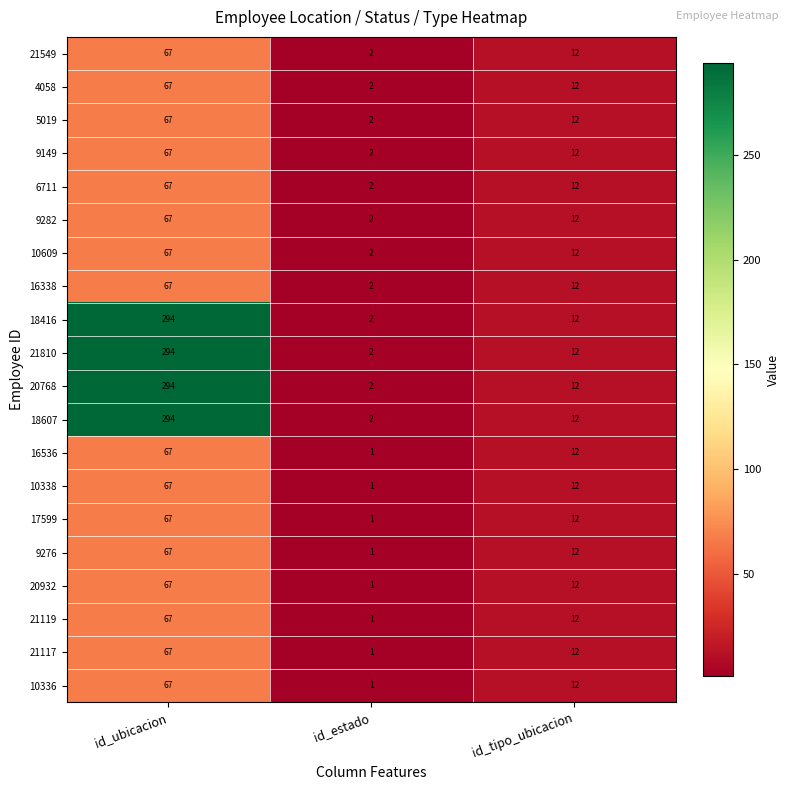

Is the value of 18416 at id_tipo_ubicacion greater than the value of 9276 at id_ubicacion?

No